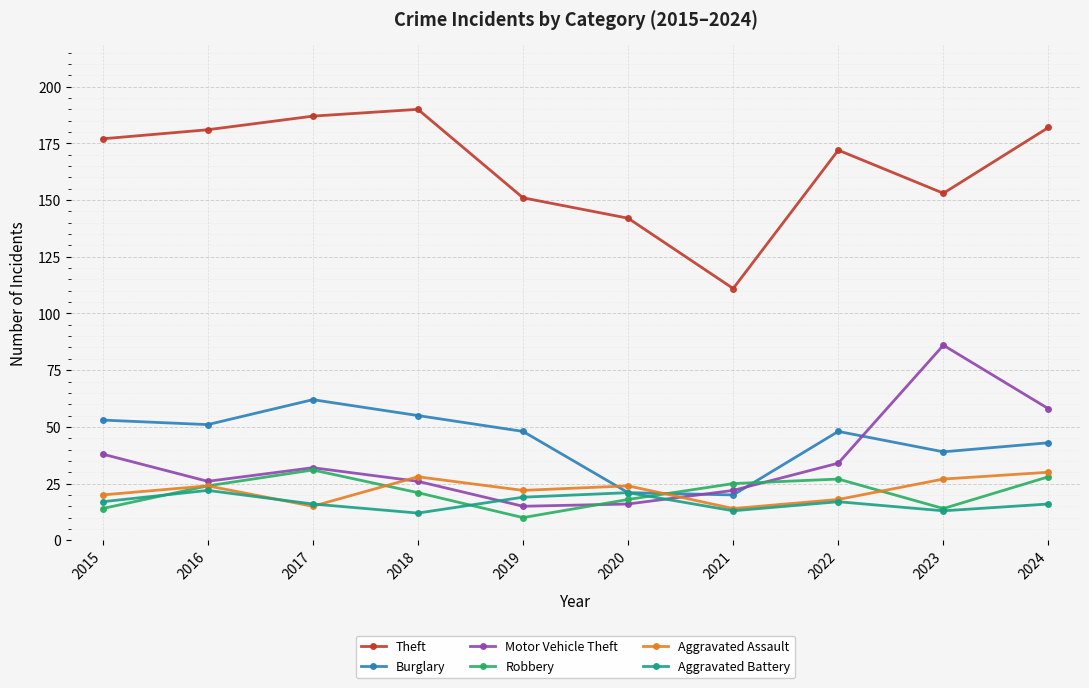

True or false: Aggravated Assault and Motor Vehicle Theft intersect in this chart.

True